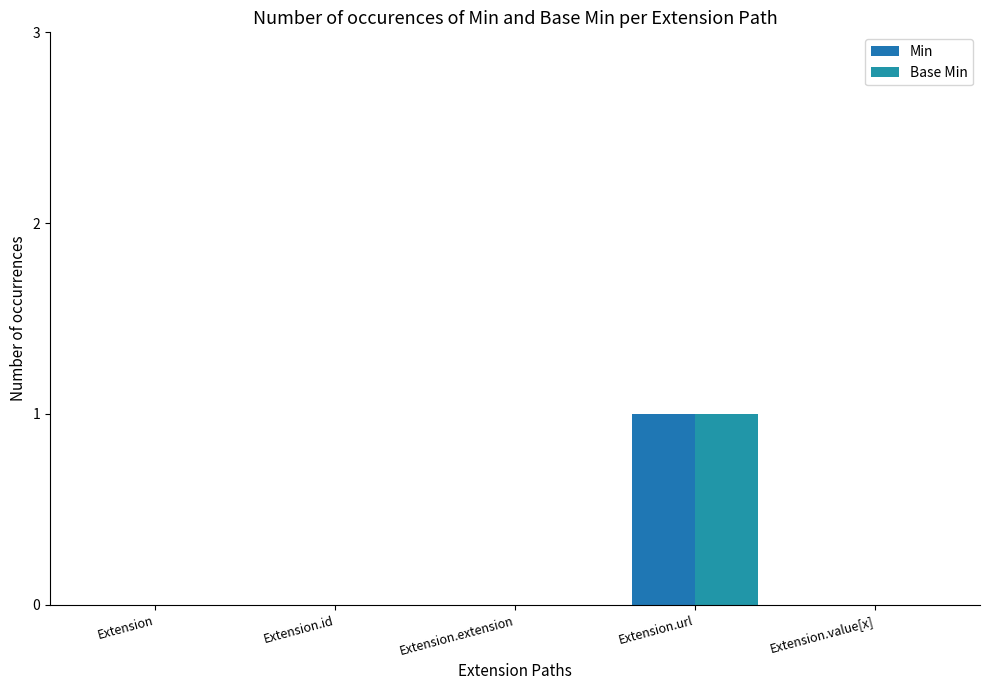

At which category is the sum across all series the highest?

Extension.url